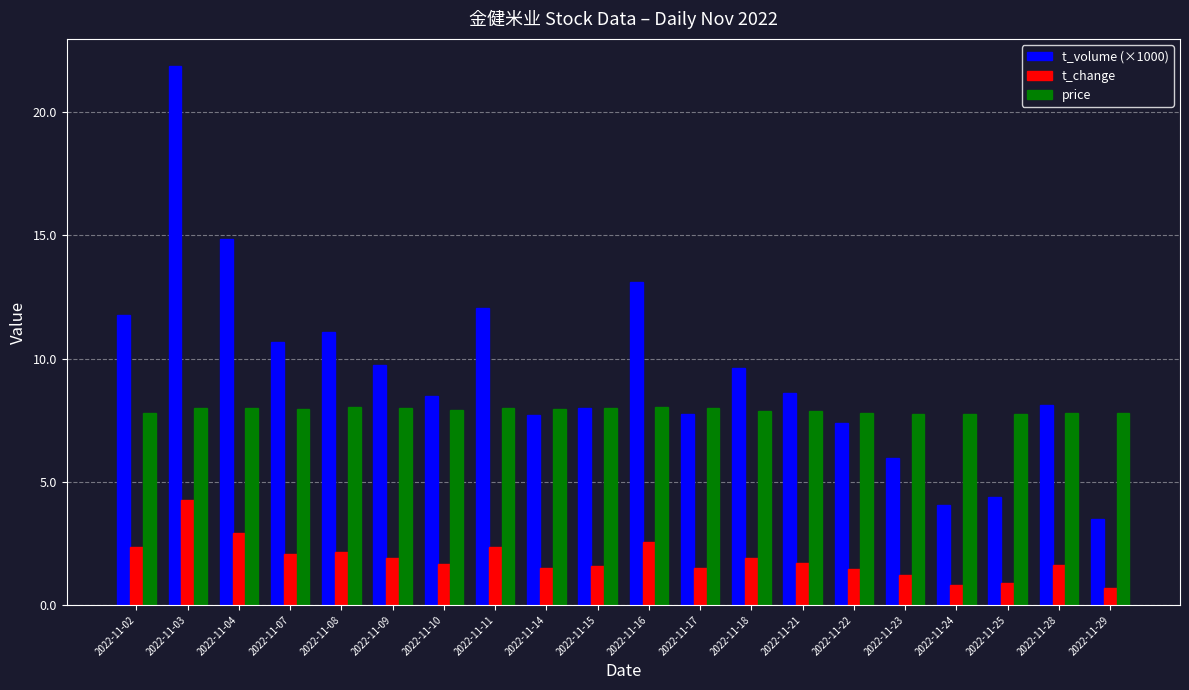

What is the sum of all t_volume (×1000) values?

188.7